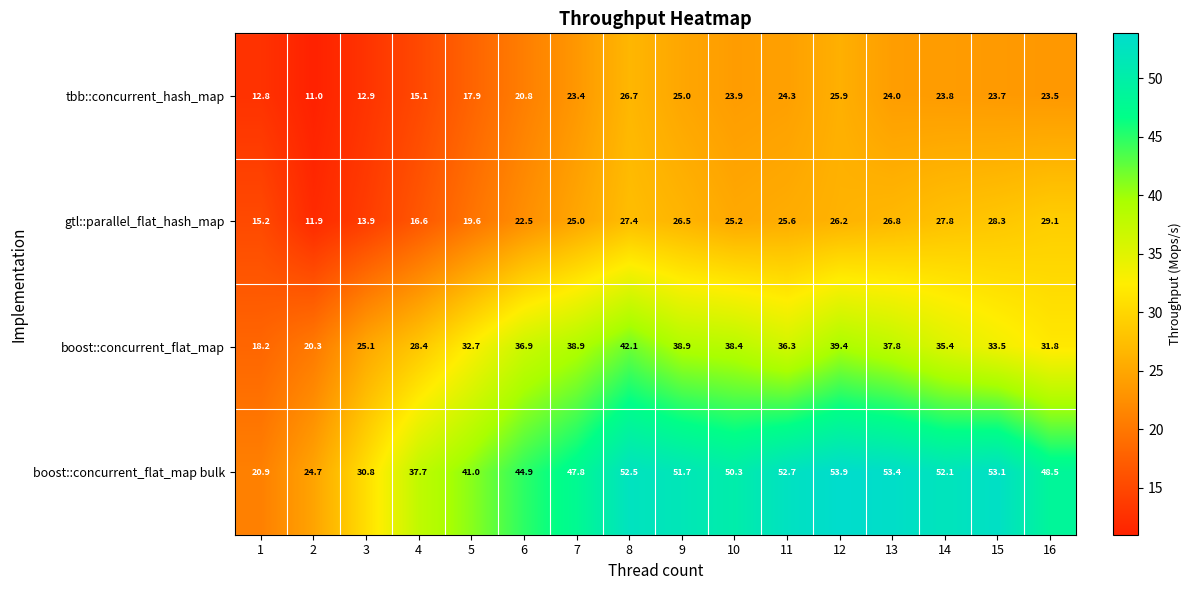

At which category is the sum across all series the highest?

8